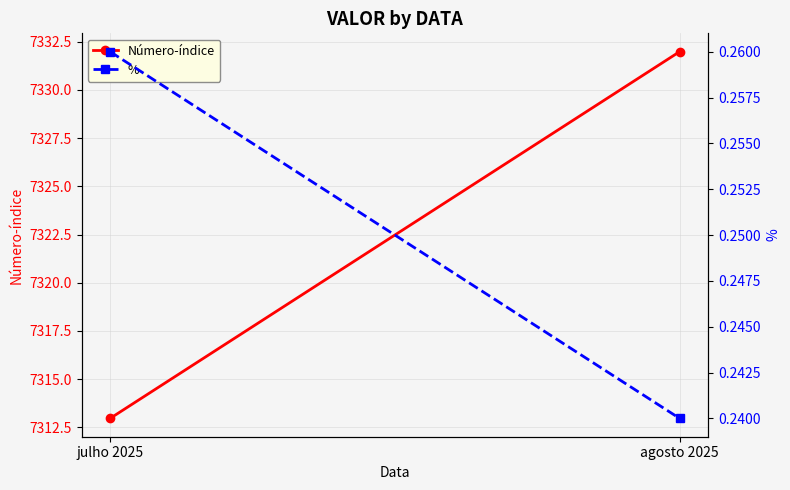

Reading right to left, extract all data points from this chart.

Número-índice: 7332.0	7313.0
%: 0.2	0.3